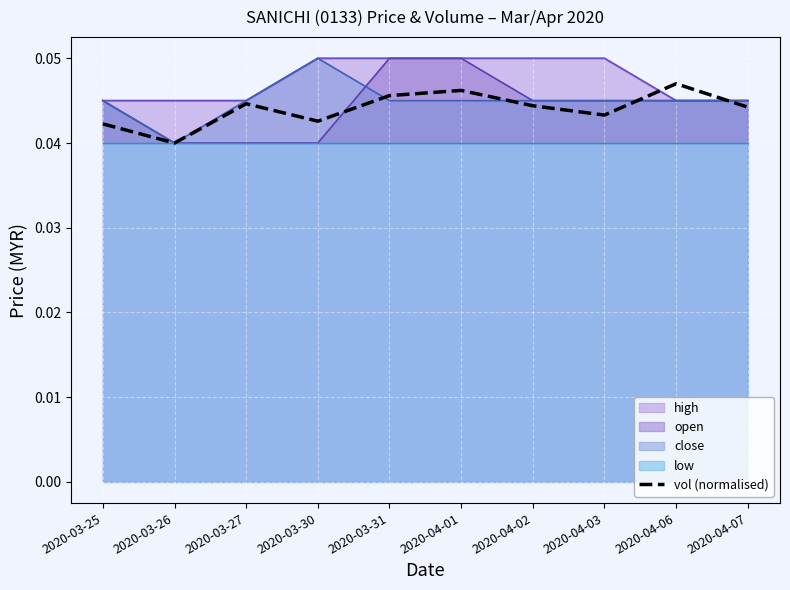

The value of open at 2020-04-07 is 0.1. True or false?

False